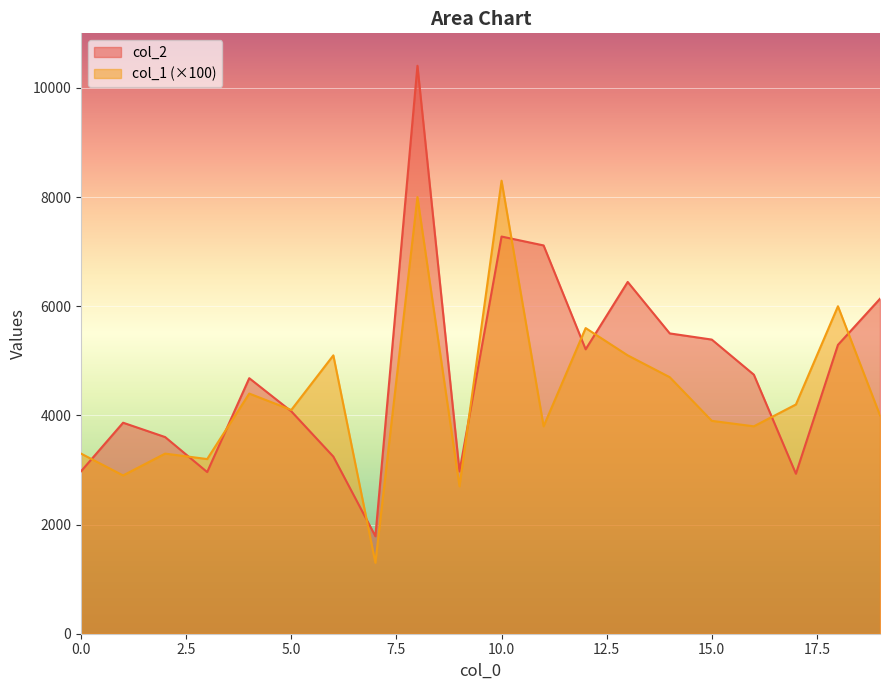

At which category does col_2 reach its first local valley?

3